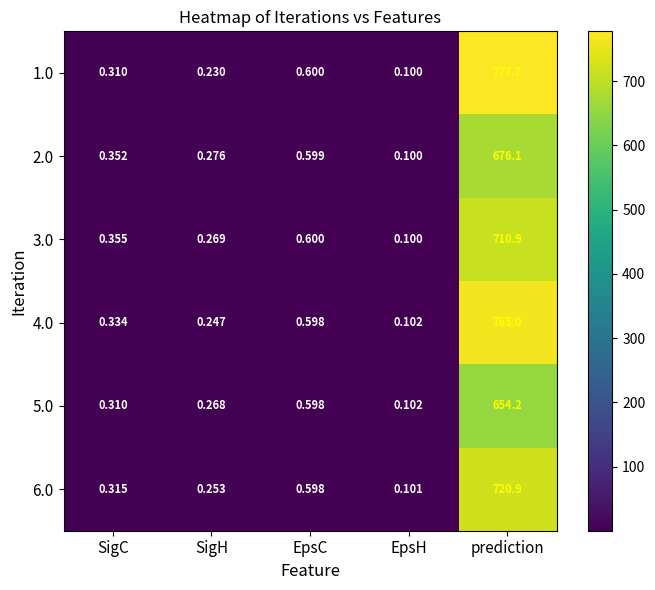

Where is 6.0 nearest to the value 360?

EpsC